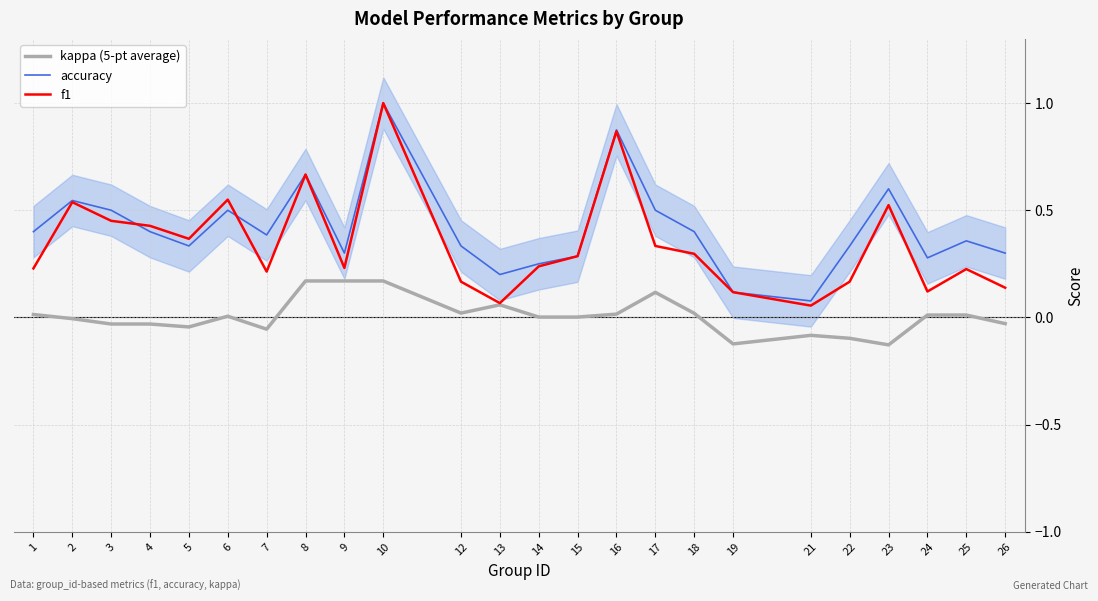

What is the highest value of the kappa (5-pt average) series?

0.2